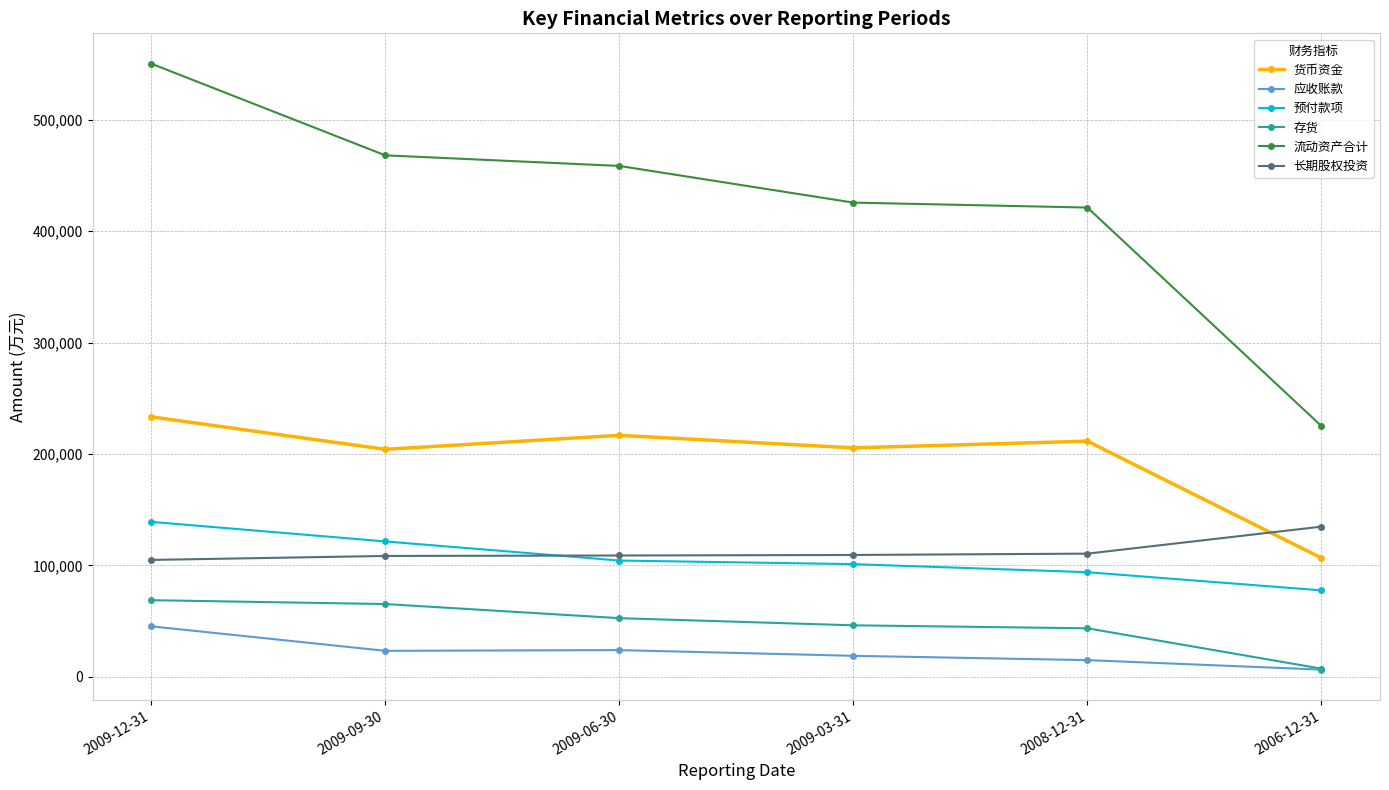

What is the label of the 4th point from the left?

2009-03-31